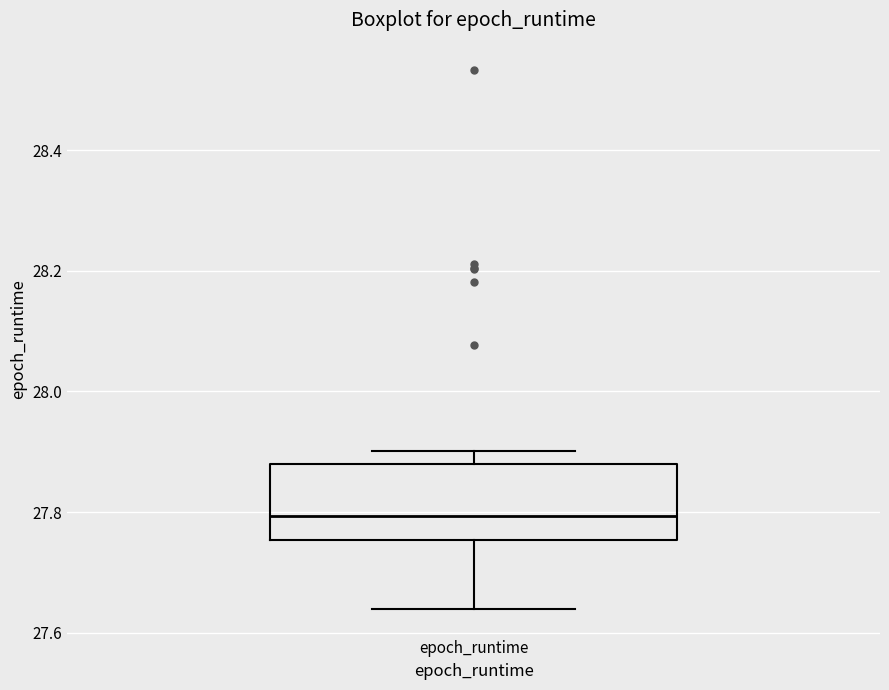

Read this box plot against the y-axis: the position of the median line, the range covered by the box, and the ends of both whiskers. The values are not printed on the chart, so give them approximately, as read against the axis.

median 27.80, box 27.76 to 27.88, whiskers 27.64 to 27.90